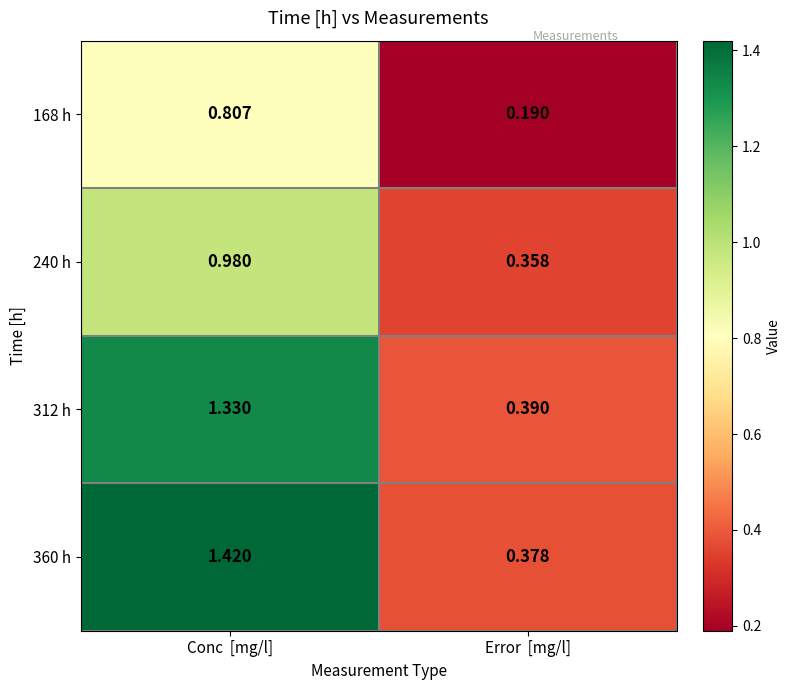

Which series has the largest range (max minus min)?

360 h